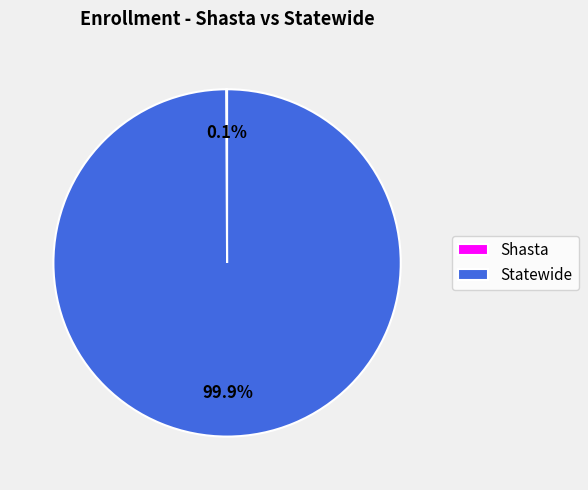

Is there a majority slice in this chart?

Yes